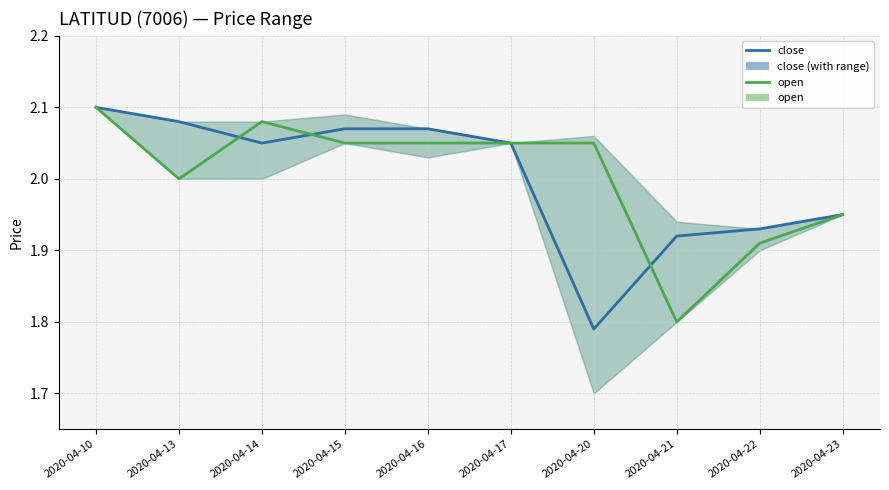

At which category is the sum across all series the highest?

2020-04-10